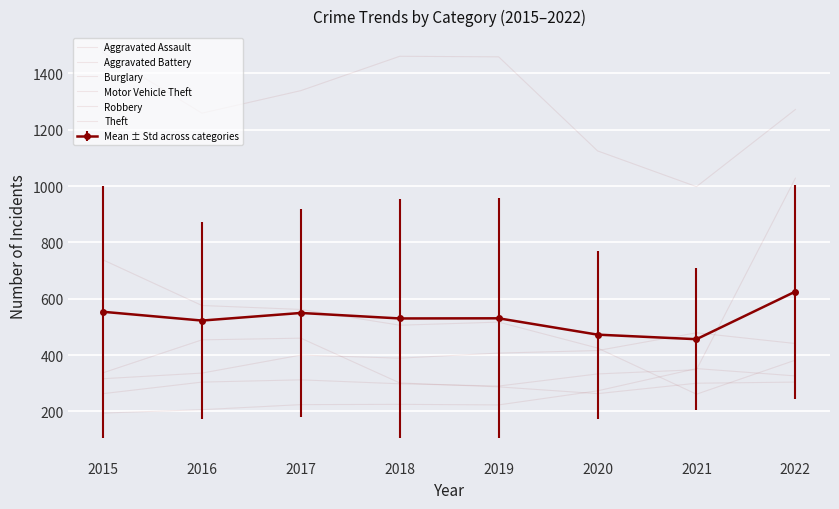

What is the difference between the second highest and minimum values in the Burglary series?

315